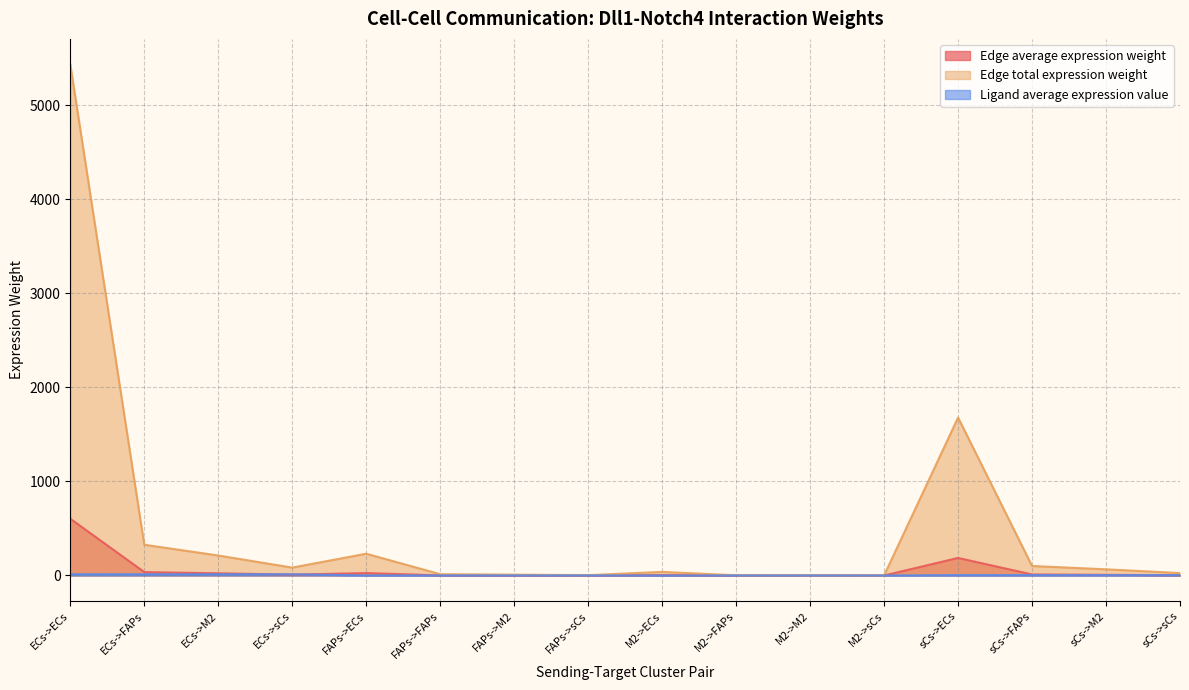

What position from the left is FAPs->sCs?

8